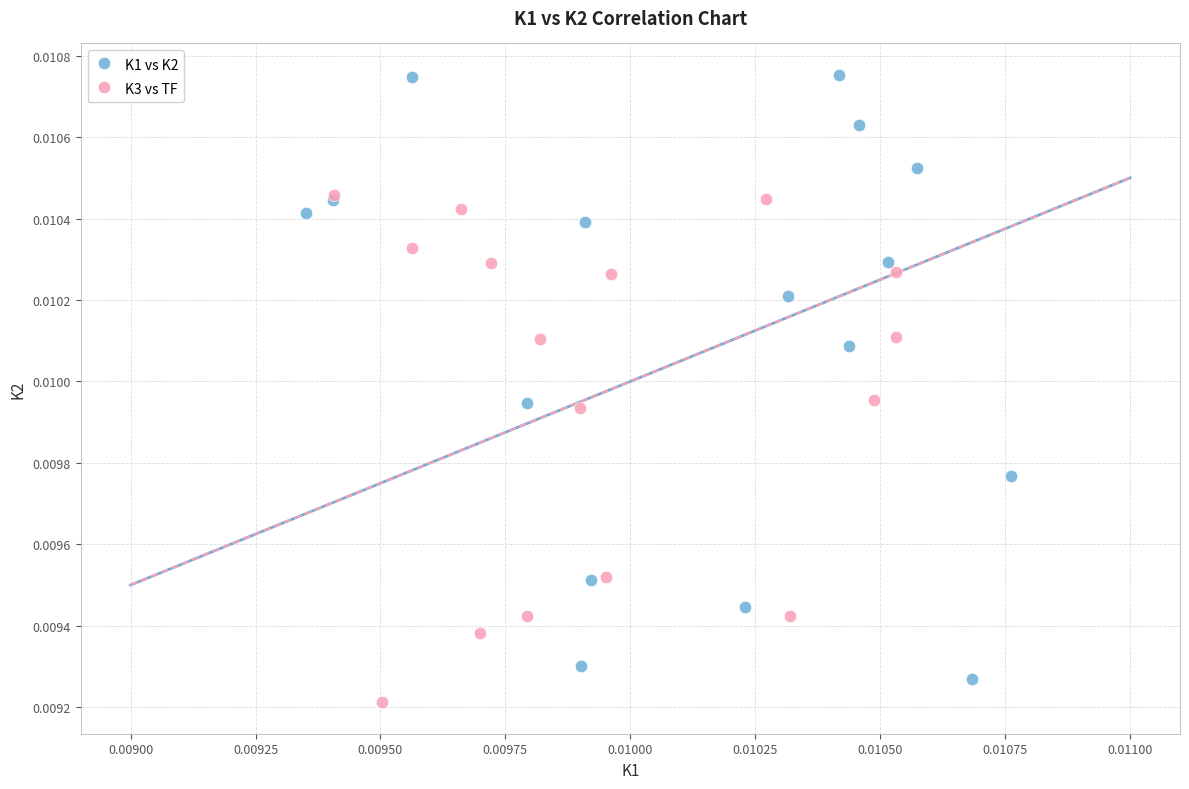

Which series has the largest Y range (max minus min)?

K1 vs K2